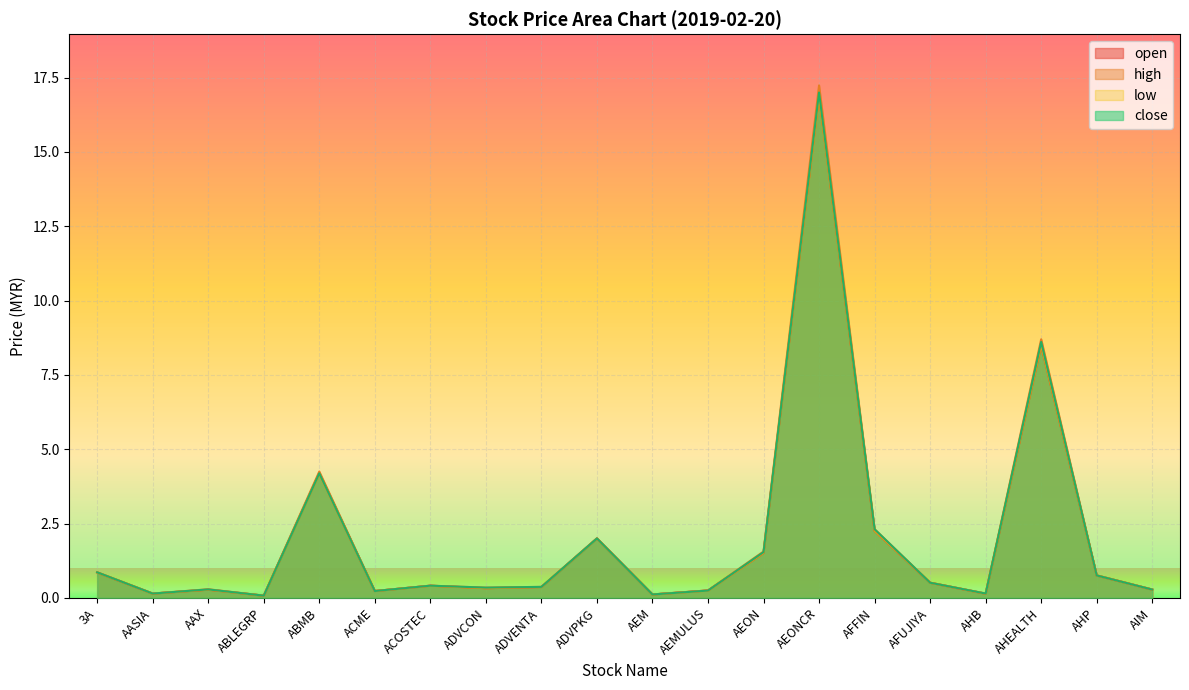

Where is the first local minimum for low?

AASIA